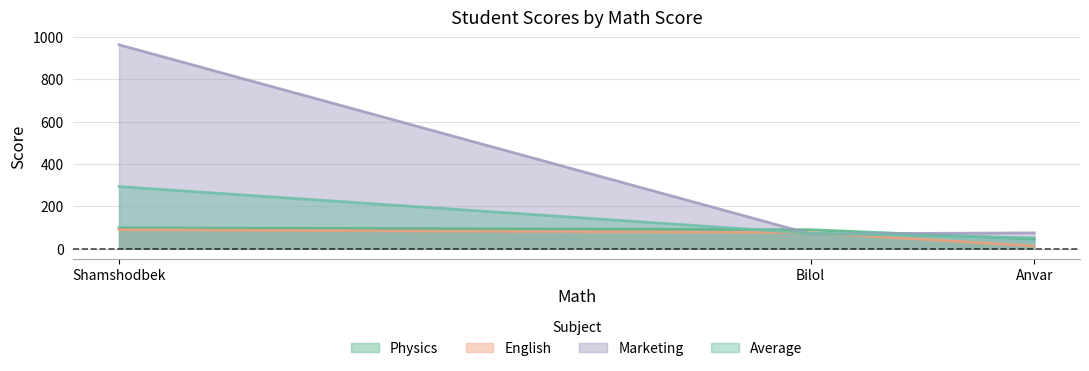

Reading right to left, what are all the values shown in this chart?

Physics: Anvar=45	Bilol=89	Shamshodbek=98
English: Anvar=12	Bilol=75	Shamshodbek=89
Marketing: Anvar=74	Bilol=69	Shamshodbek=964
Average: Anvar=50	Bilol=72	Shamshodbek=293